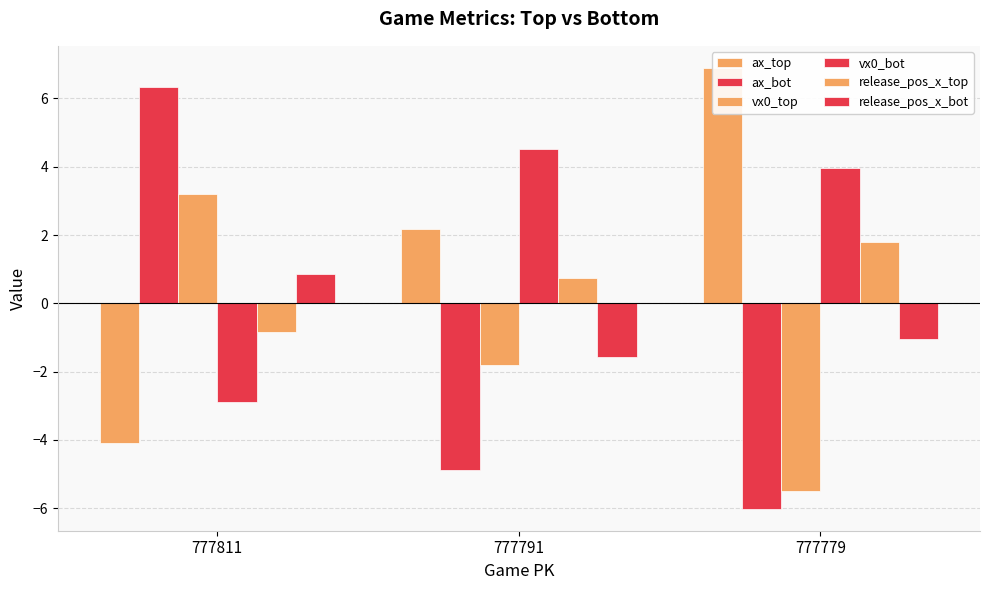

True or false: vx0_top has a value of -1.8 at 777791.

True